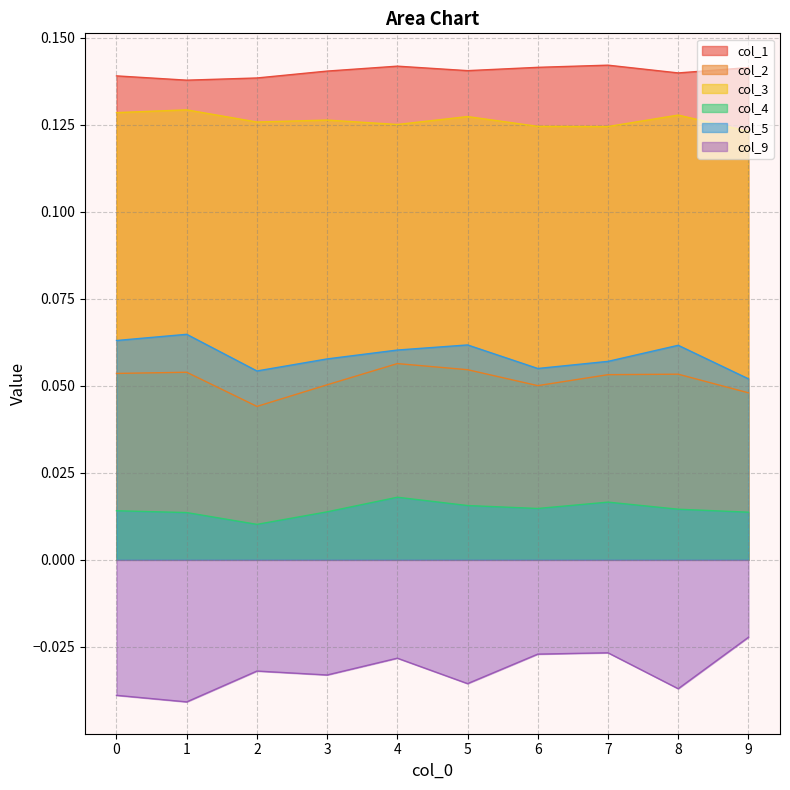

At which category is the sum across all series the highest?

4